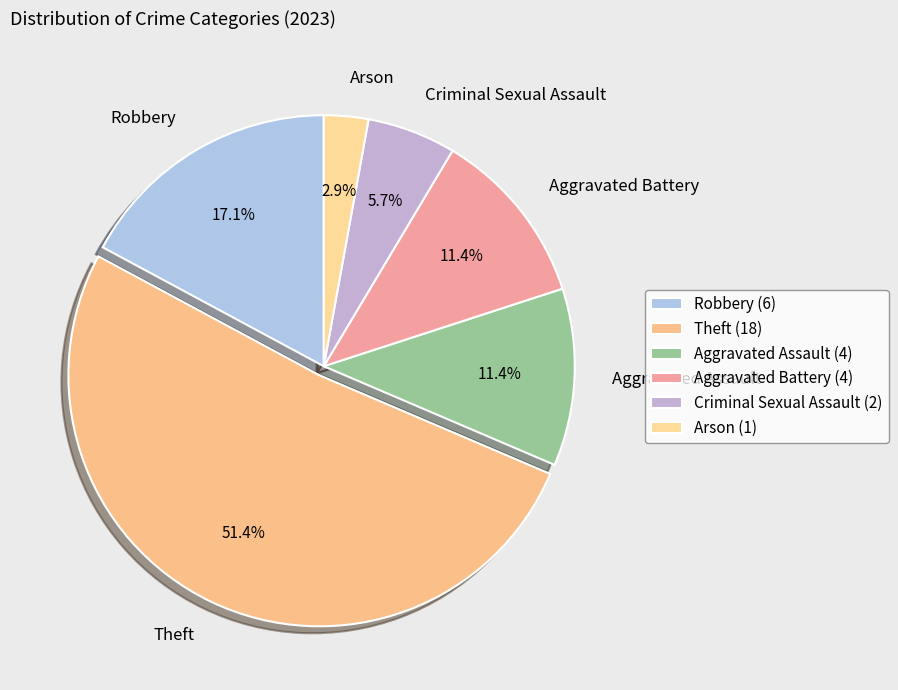

Which slice is the smallest?

Arson